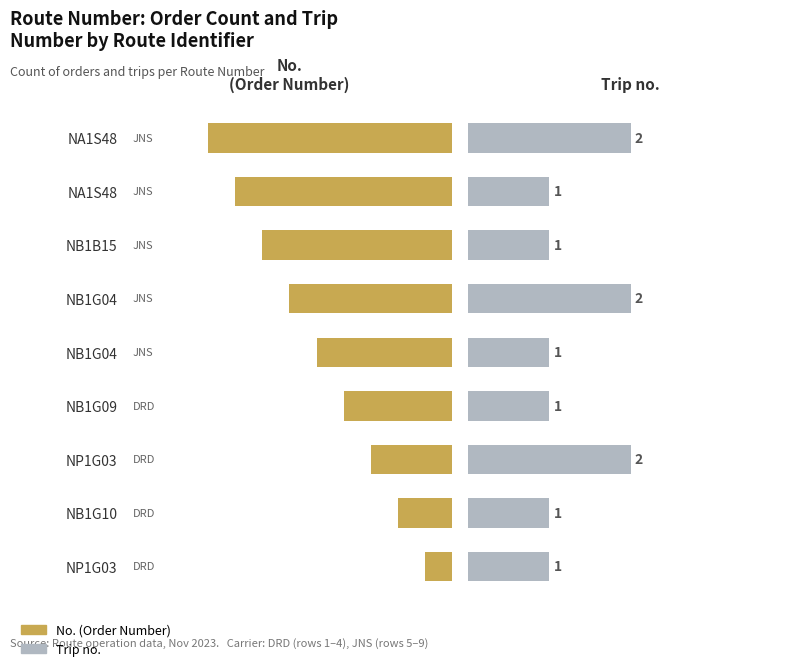

What is the value of the No. bar at the 8th from the left?

8